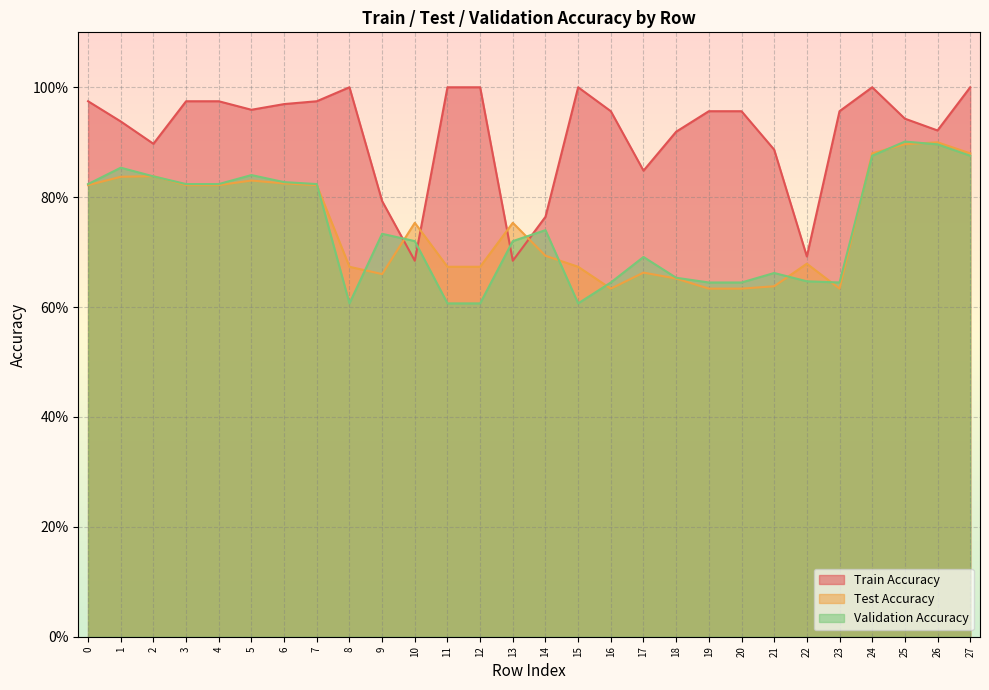

What is the spread (max minus min) of values at 27?

0.1